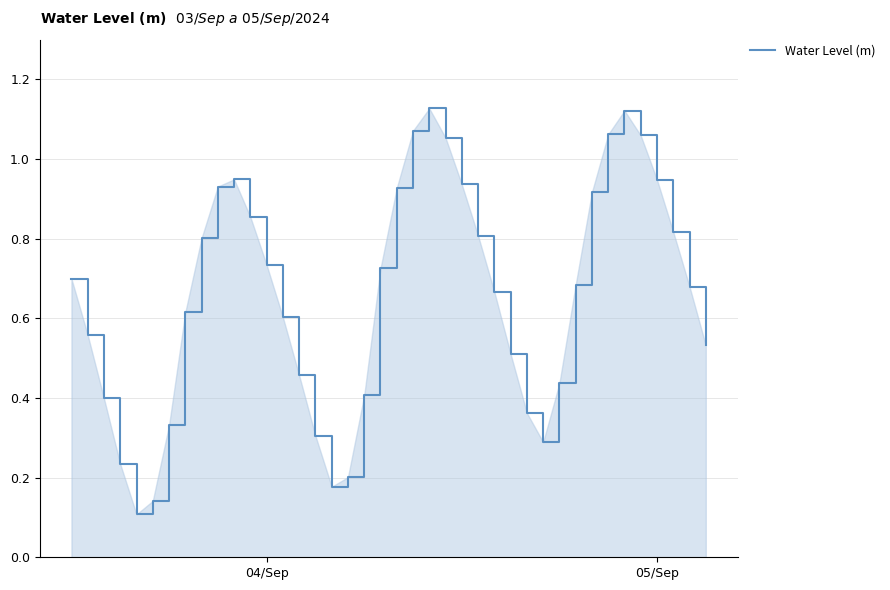

Does the chart have visible grid lines?

Yes